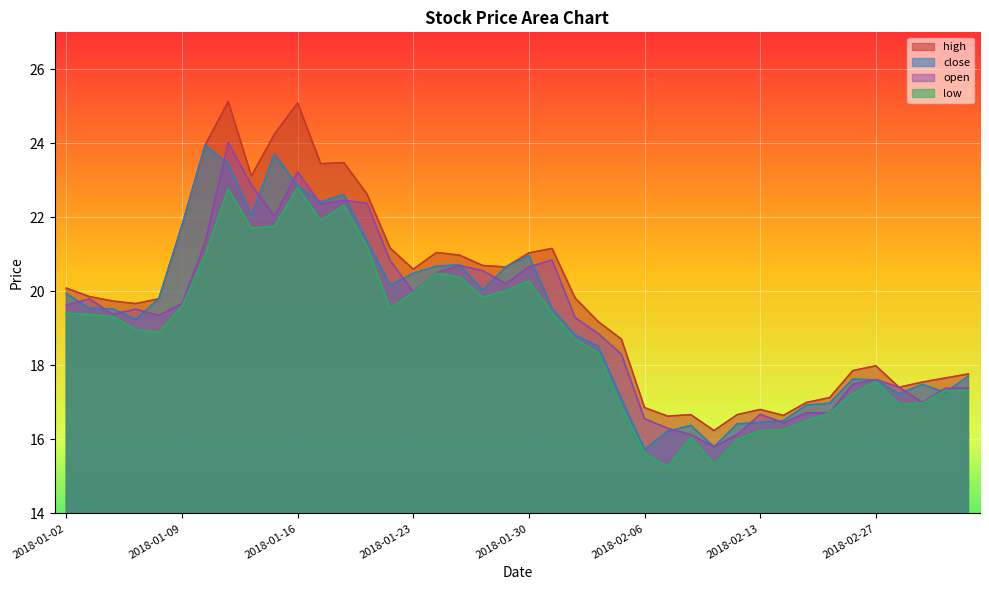

What is the total value across all series at 2018-01-29?

81.5